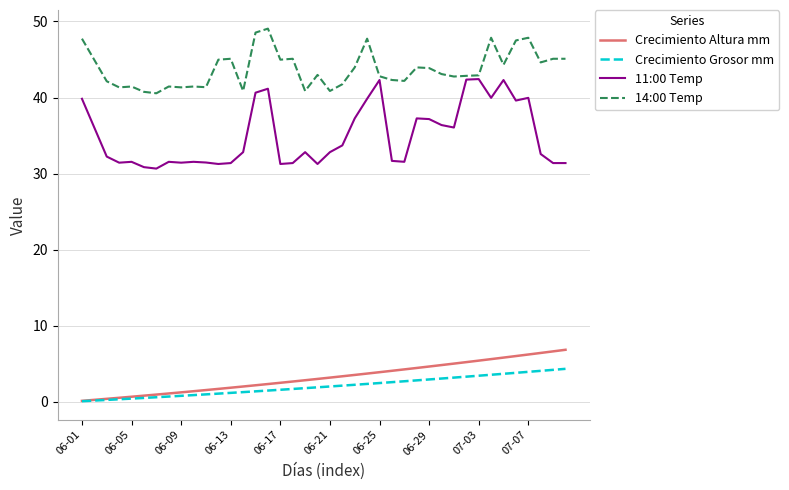

Rank the series by their maximum value, from lowest to highest.

Crecimiento Grosor mm, Crecimiento Altura mm, 11:00 Temp, 14:00 Temp